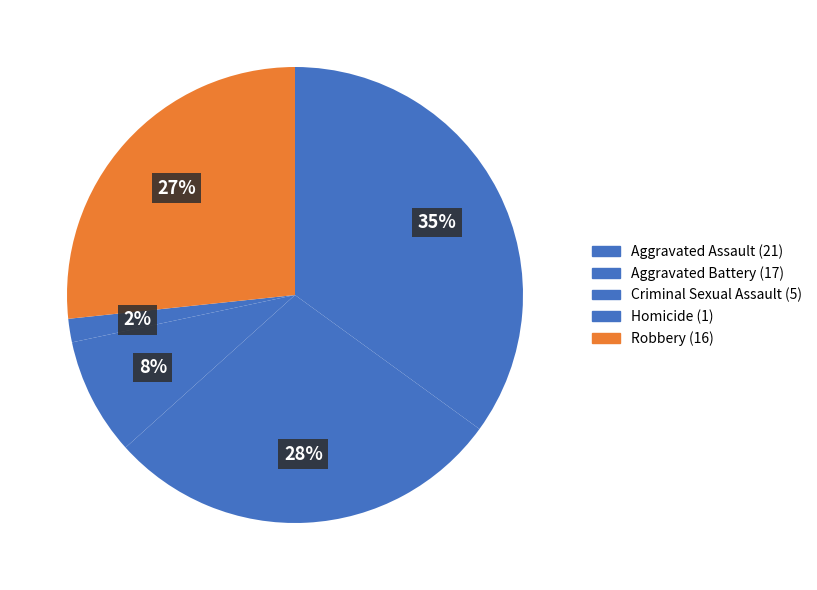

What is the total percentage of Criminal Sexual Assault and Homicide?

10.0%